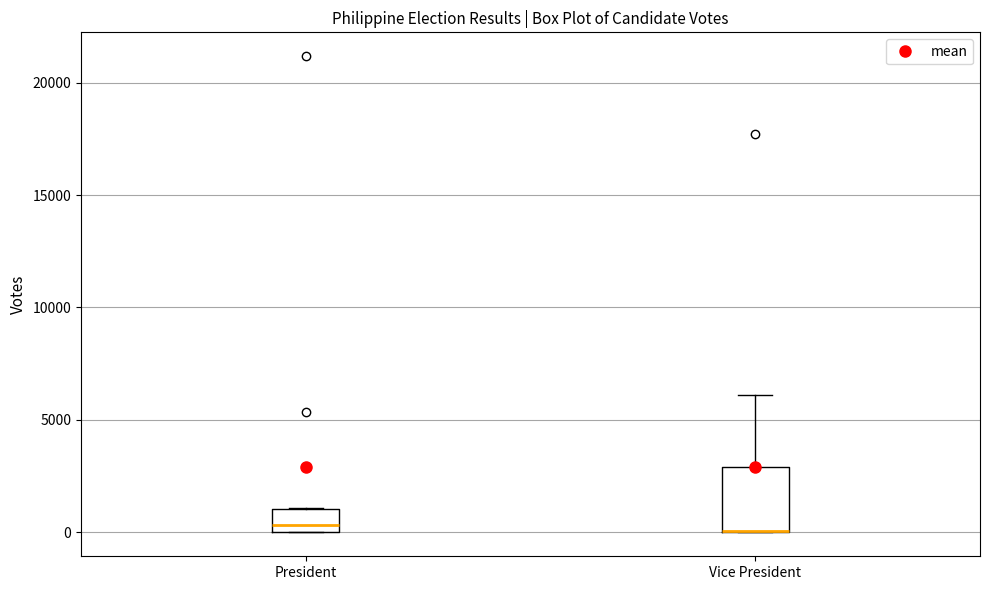

Reading left to right, read every box against the y-axis: the position of its median line, the range the box covers, and the ends of its whiskers. The values are not printed on the chart, so give them approximately, as read against the axis.

President: median 500, box 0 to 1000, whiskers 0 to 1000
Vice President: median 0 (drawn on the box's lower edge), box 0 to 3000, whiskers 0 to 6000